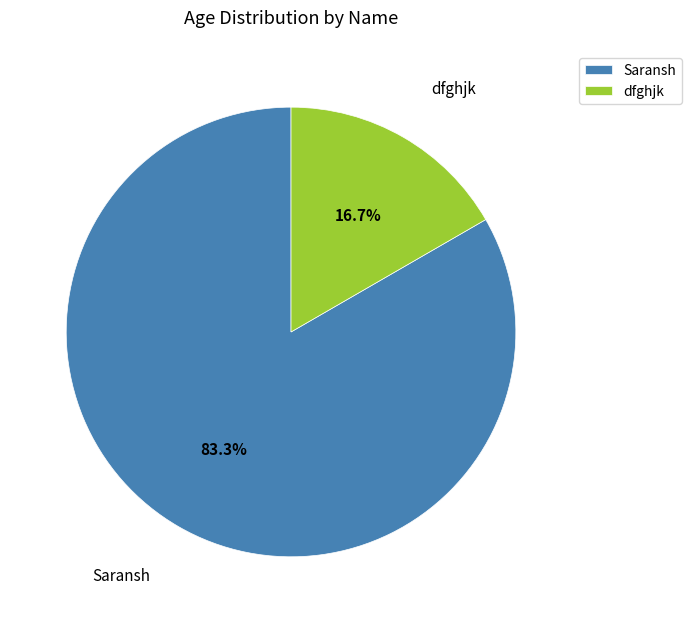

To the nearest percent, what percentage of the pie is dfghjk?

17%